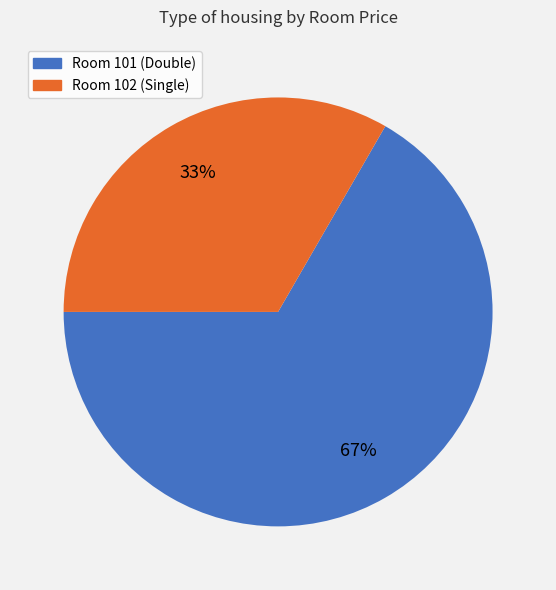

How many slices are in this pie chart?

2